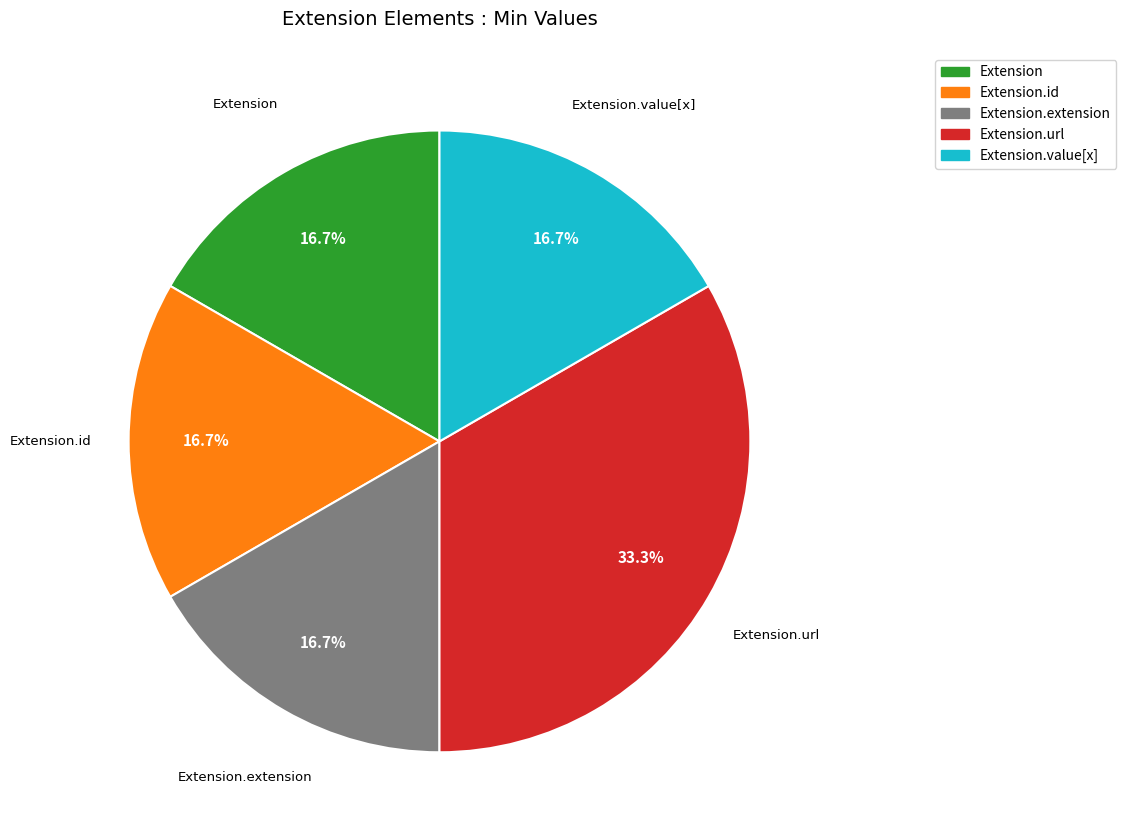

How many segments does this pie chart have?

5